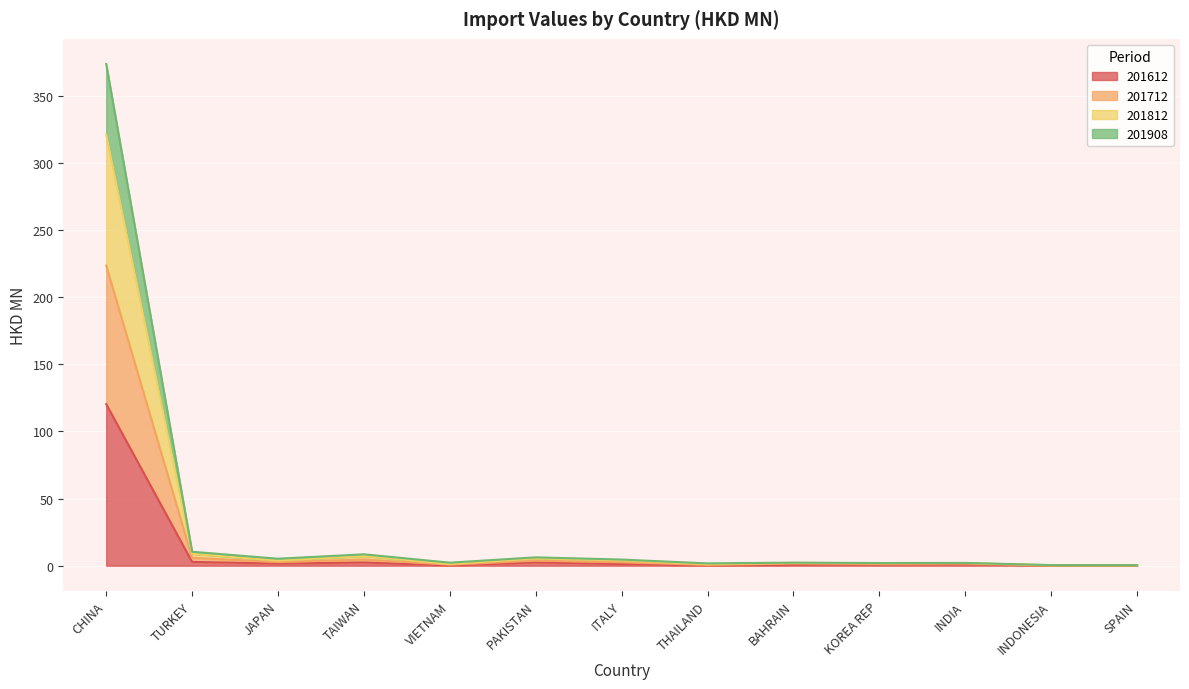

What is the lowest value of the 201712 series?

0.3